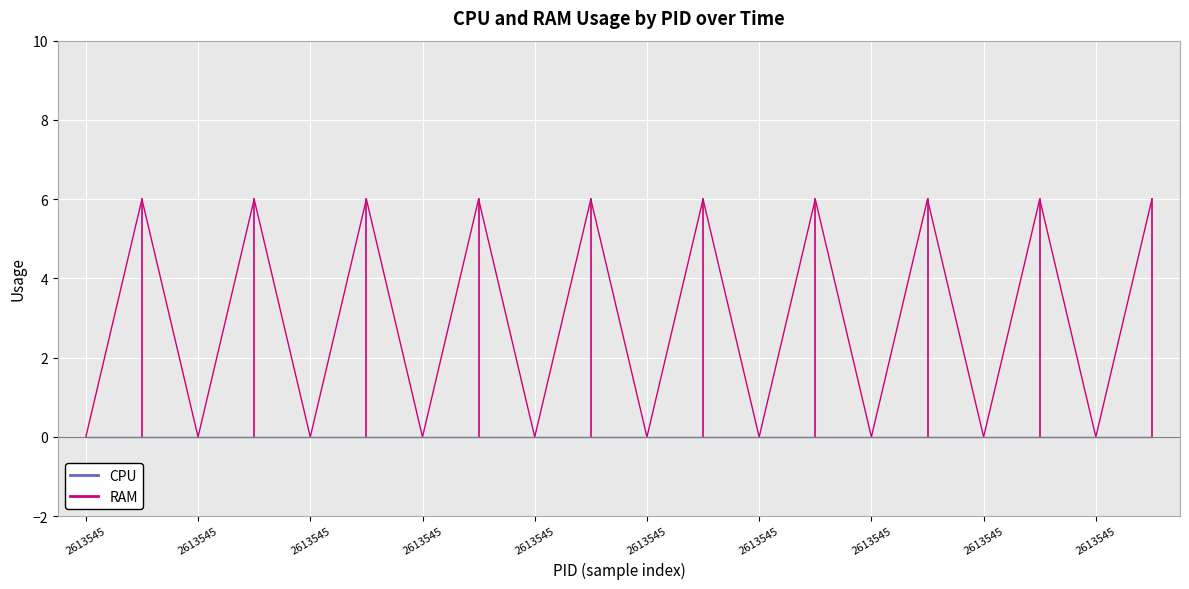

How many lines are shown in the chart?

2